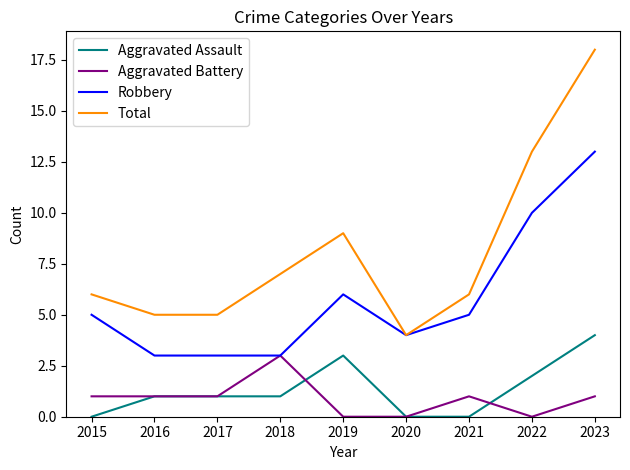

What is the sum of all Aggravated Assault values?

12